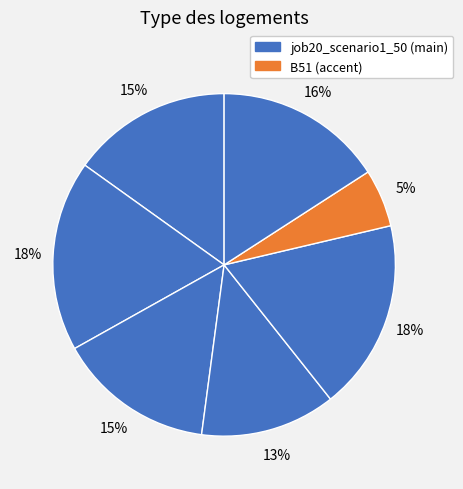

Rank the categories by value from lowest to highest.

B51, cn12, B11, in27, os4, B14, B54